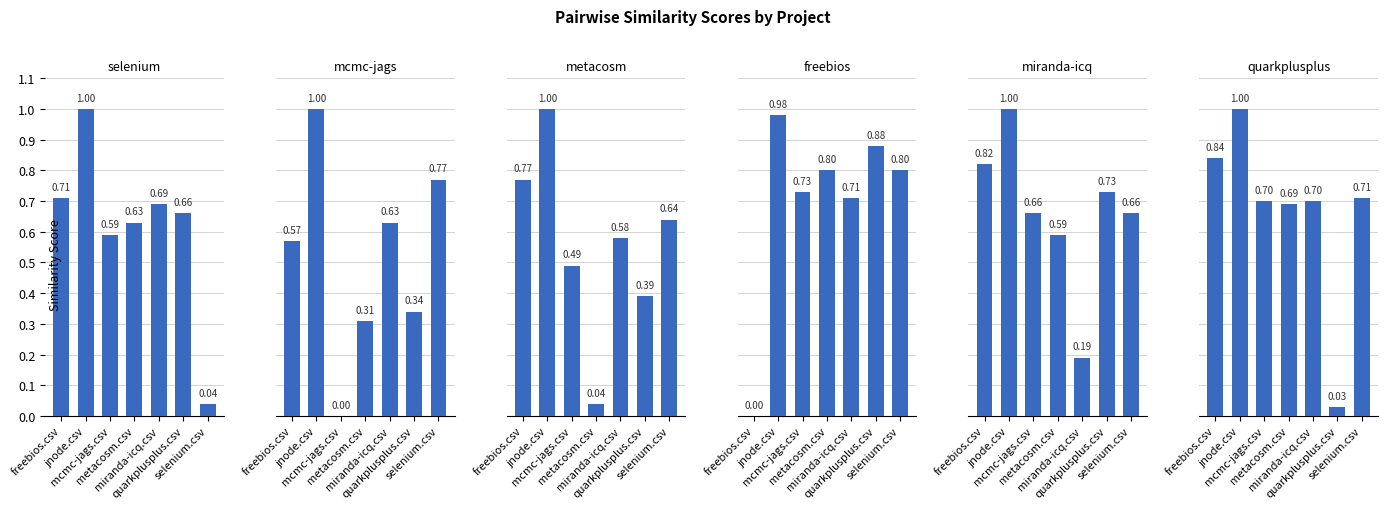

What is the value of the mcmc-jags.csv bar at the 4th from the left?

0.3